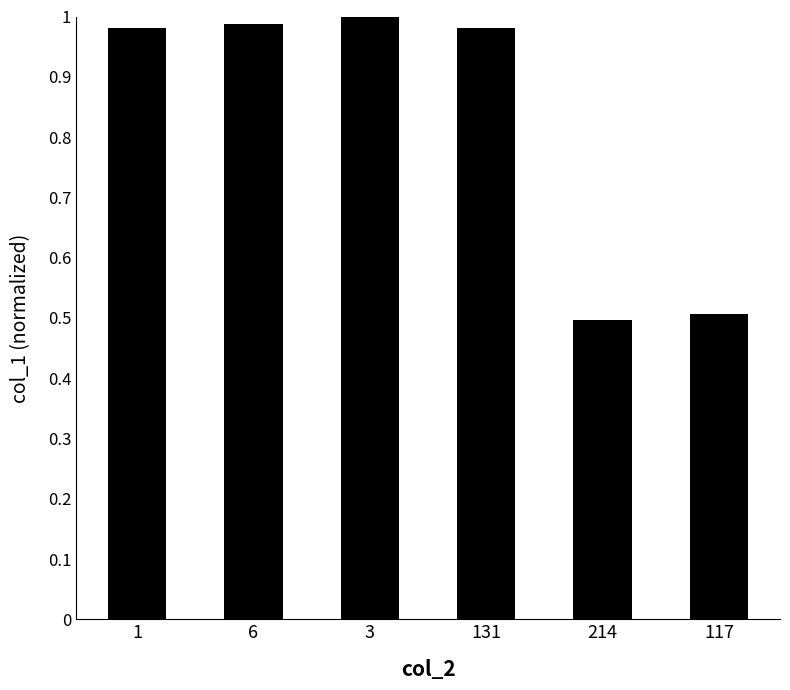

How many categories are shown in the chart?

6